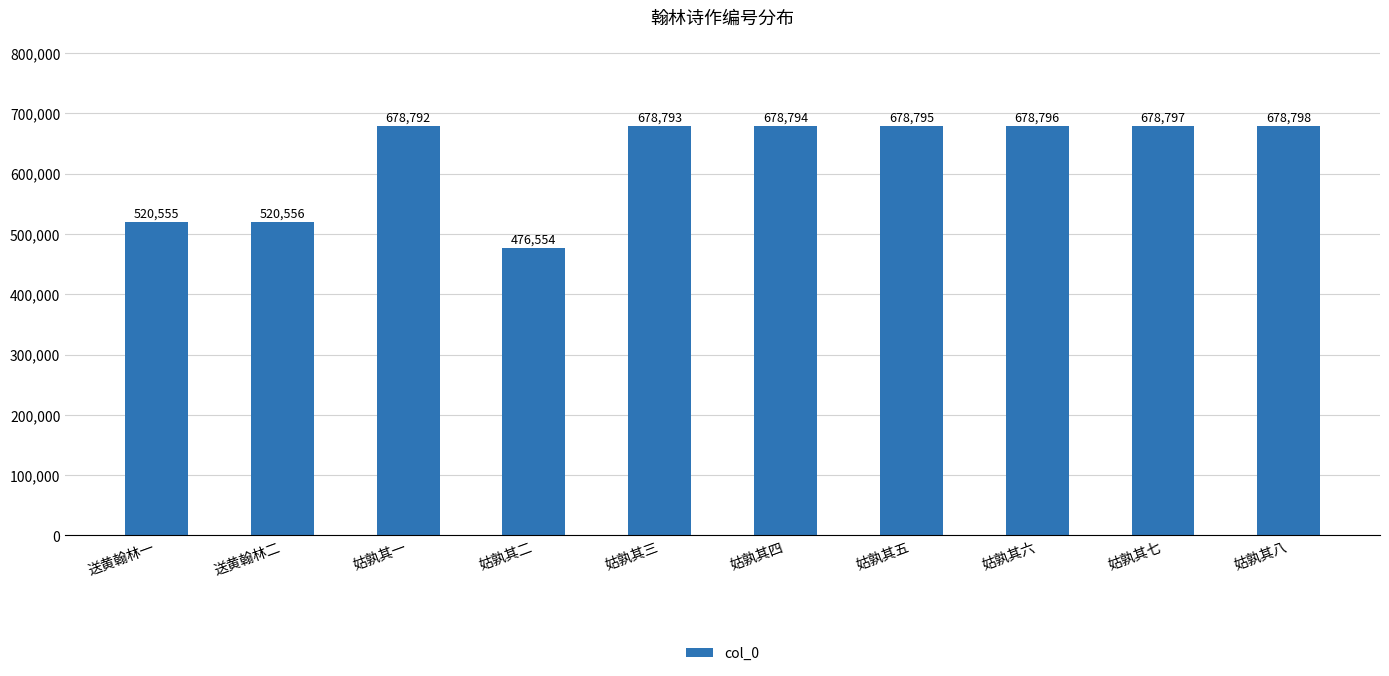

What is the smallest value displayed?

476554